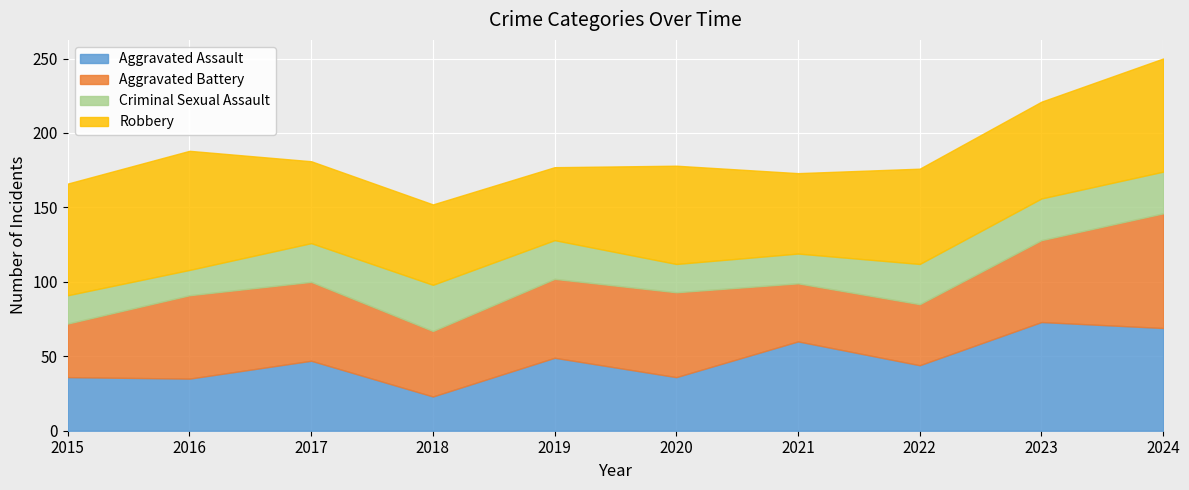

What is the difference between the maximum and minimum values in the Robbery series?

31